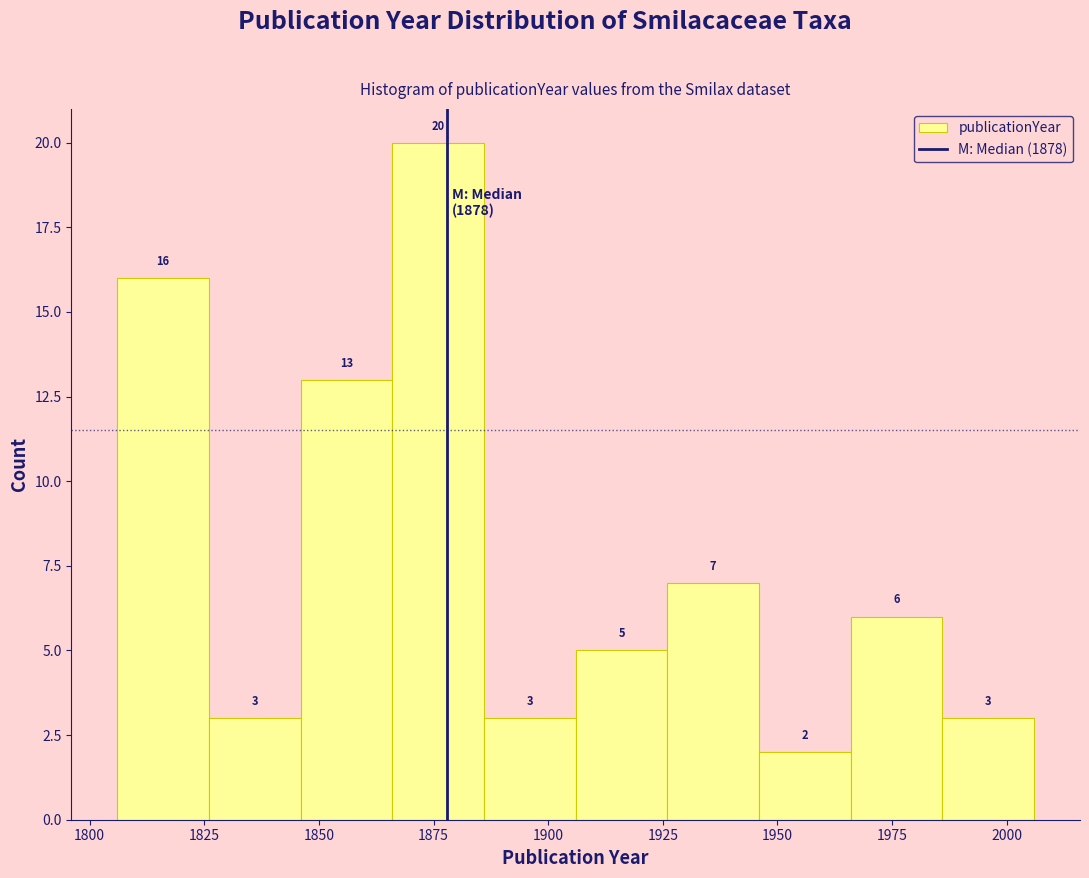

Over which range of the x-axis is the bar tallest?

1866 to 1886